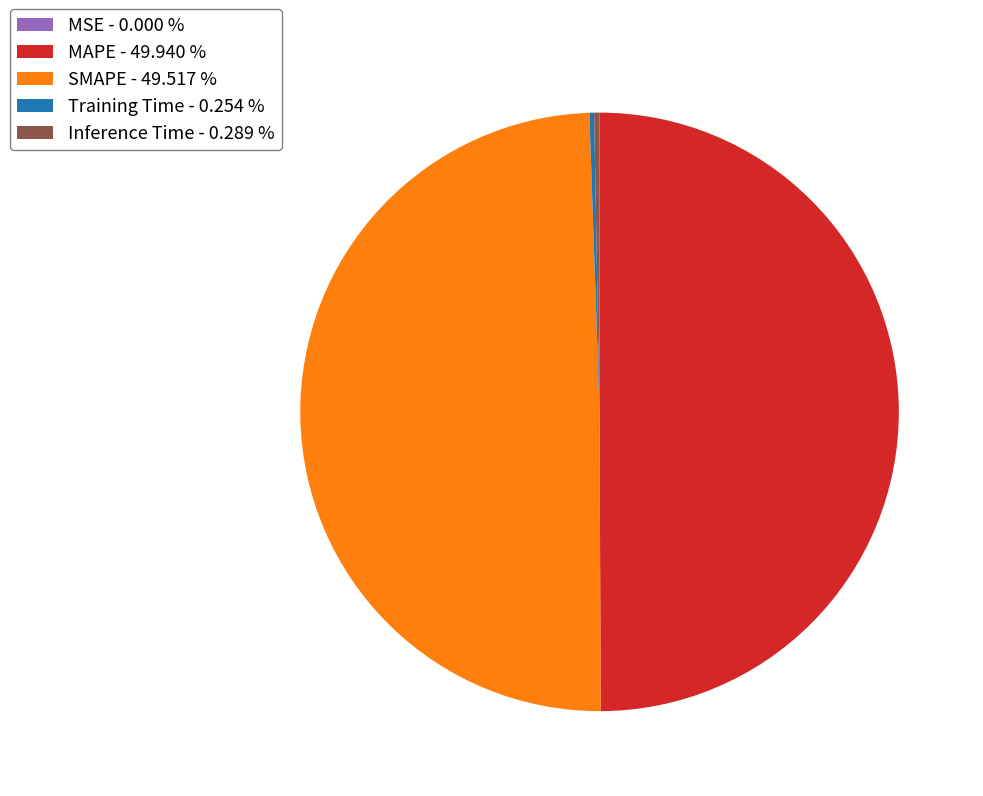

What is the ratio of the value at MAPE - 49.940 % to the value at SMAPE - 49.517 %?

1.0